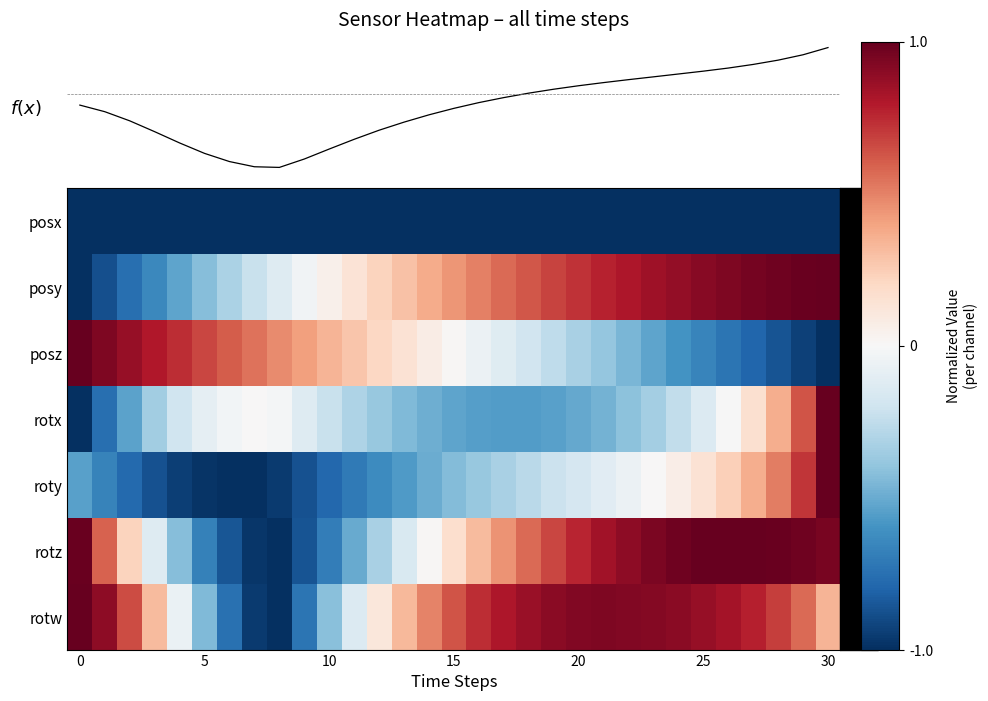

What is the difference between the maximum and minimum values in the posy series?

2.0